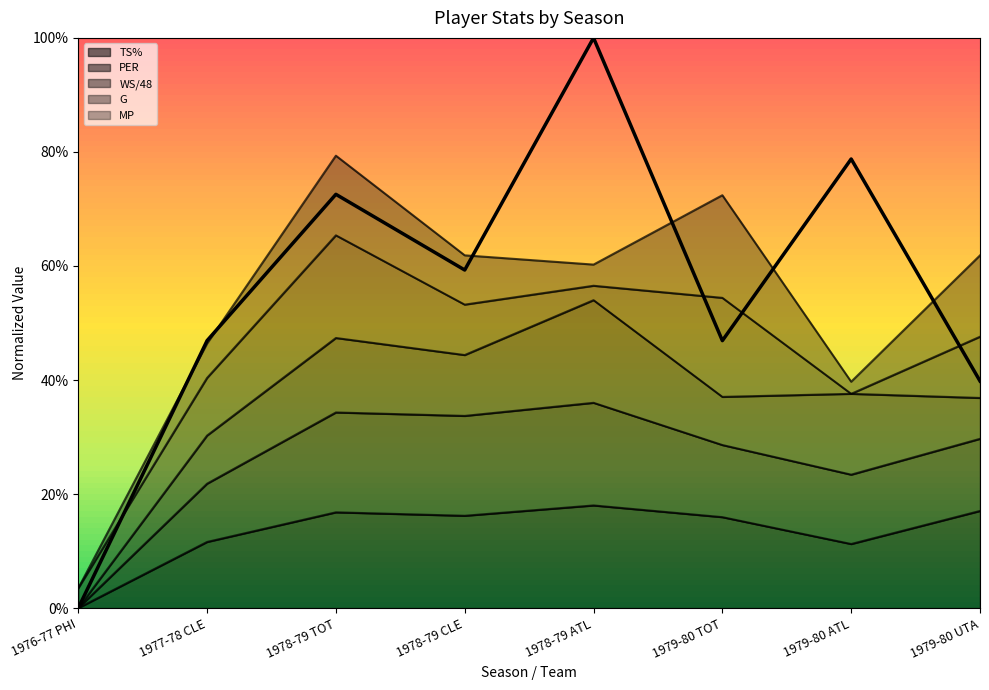

Which series changed the most between 1977-78 CLE and 1978-79 ATL?

WS/48